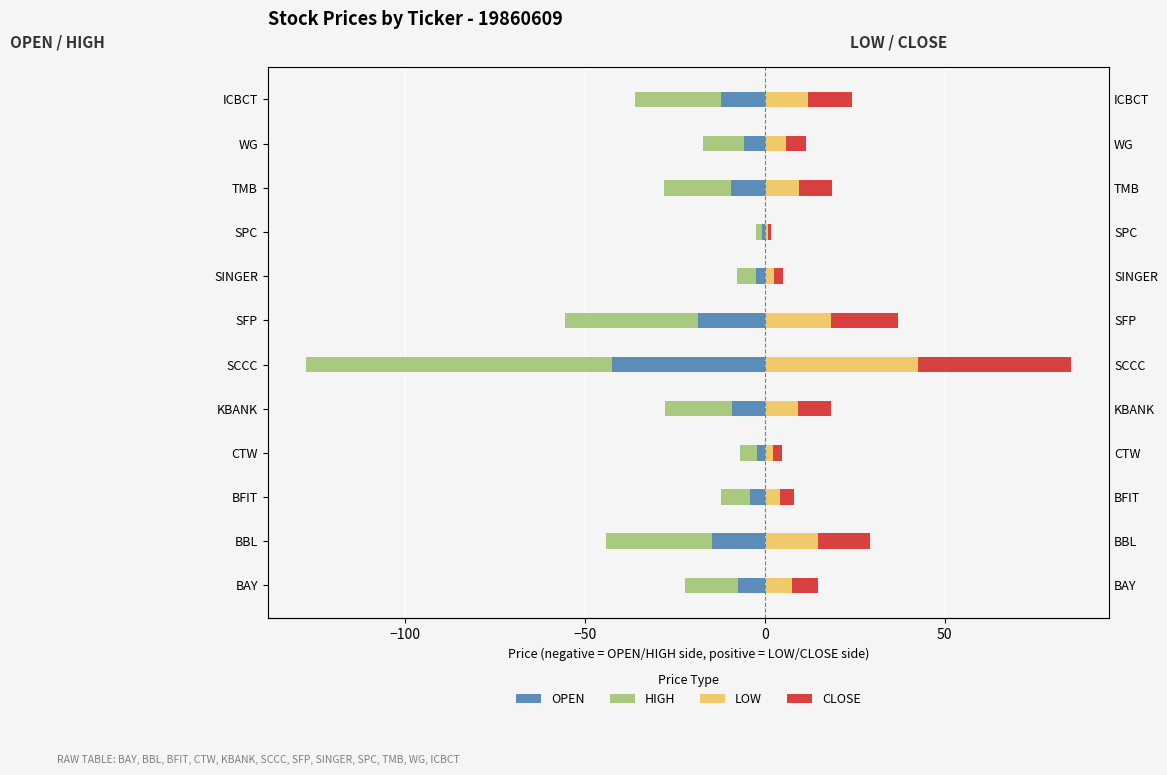

How many values in the HIGH series are below -14?

7